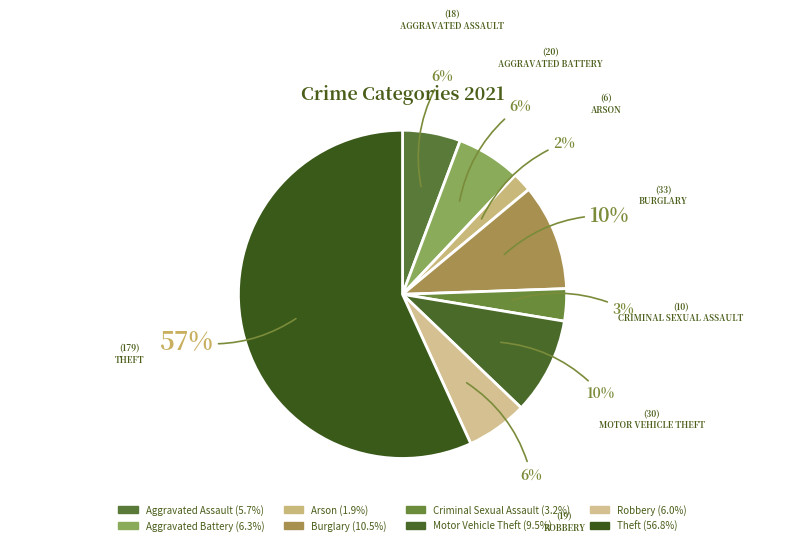

What percentage is the Burglary slice, to the nearest percent?

10%